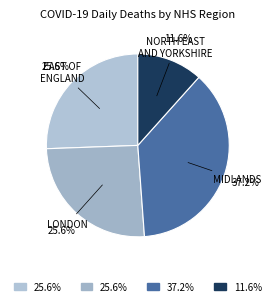

How many slices are in this pie chart?

4